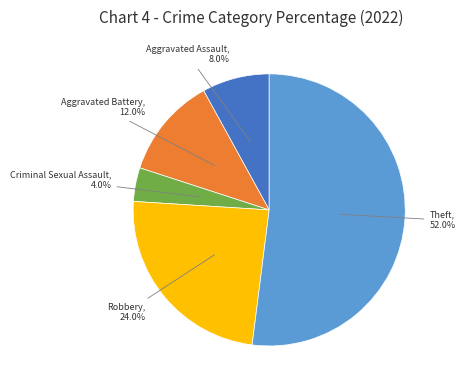

Is there any slice that represents more than half of the pie?

Yes